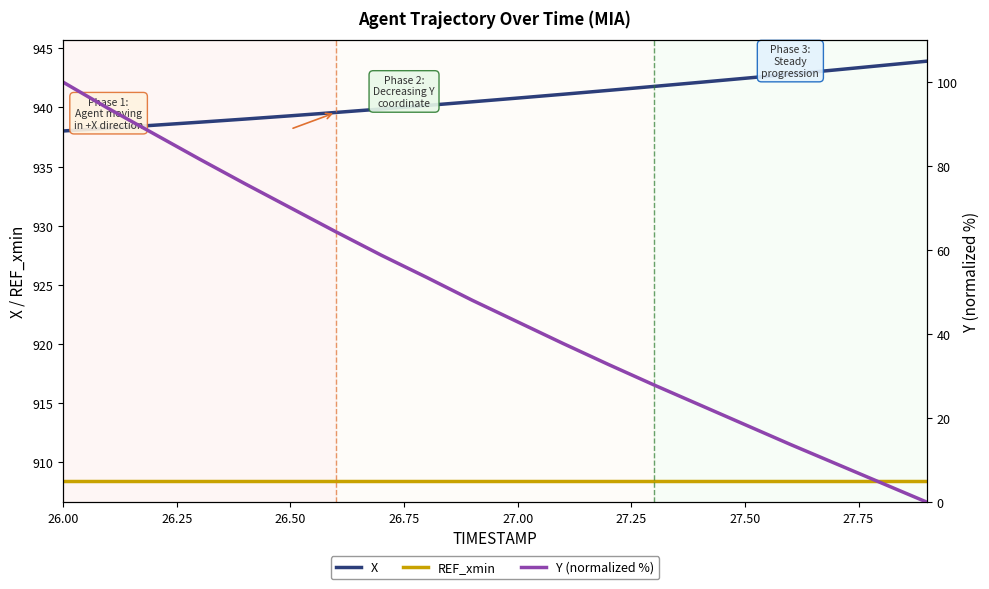

The X series shows 264.3 at 26.50. True or false?

False